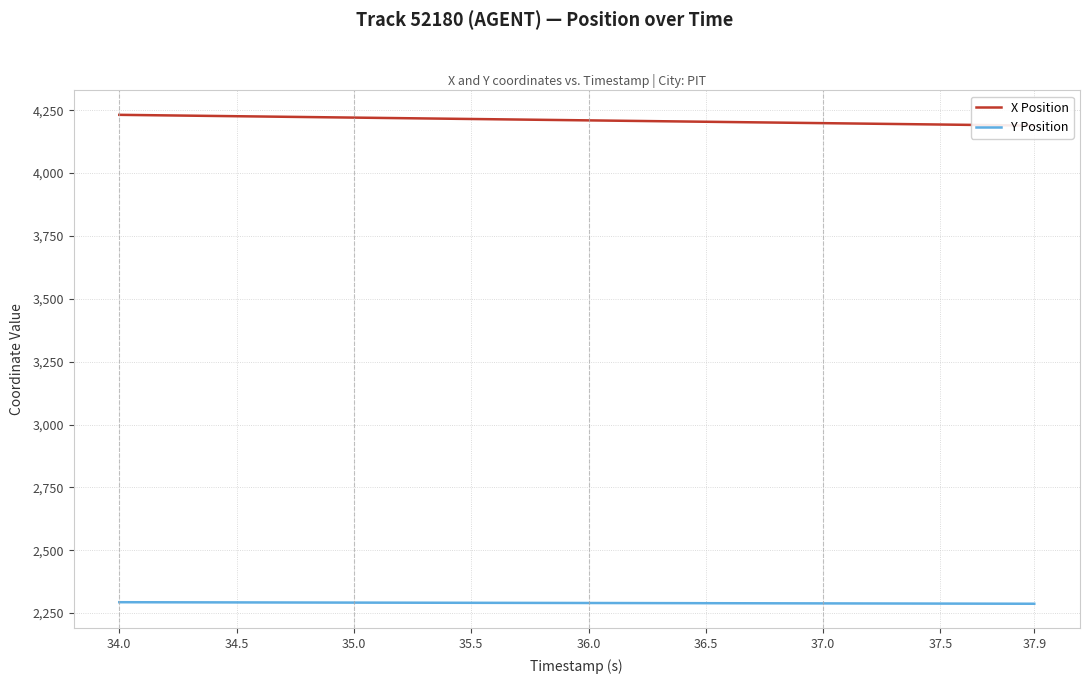

Is it true that X Position equals 6752.0 at 33?

False